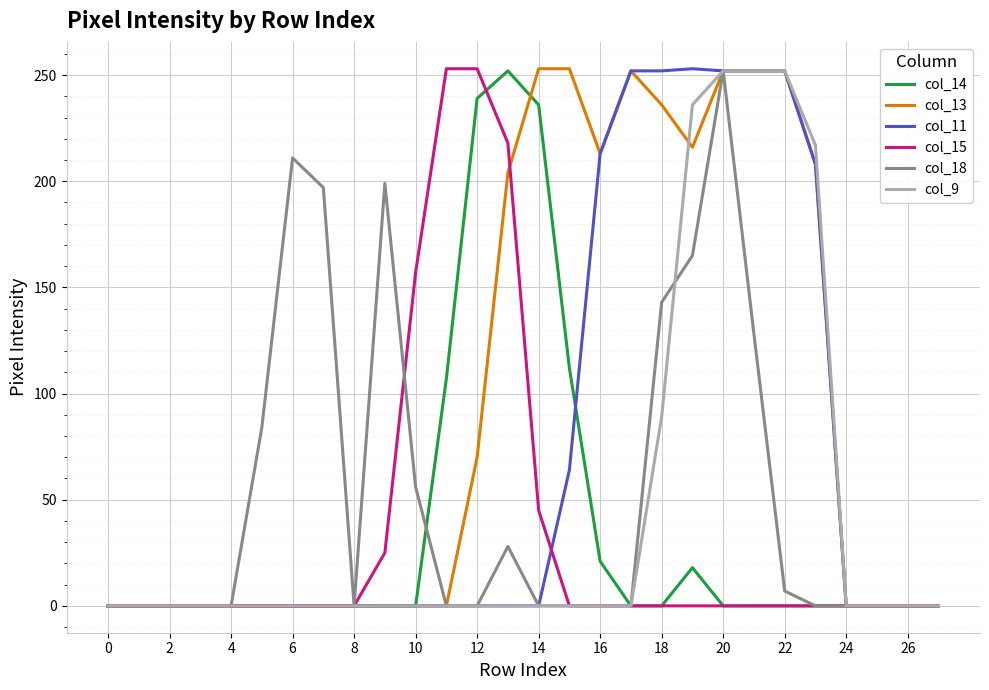

What is the highest value of the col_15 series?

253